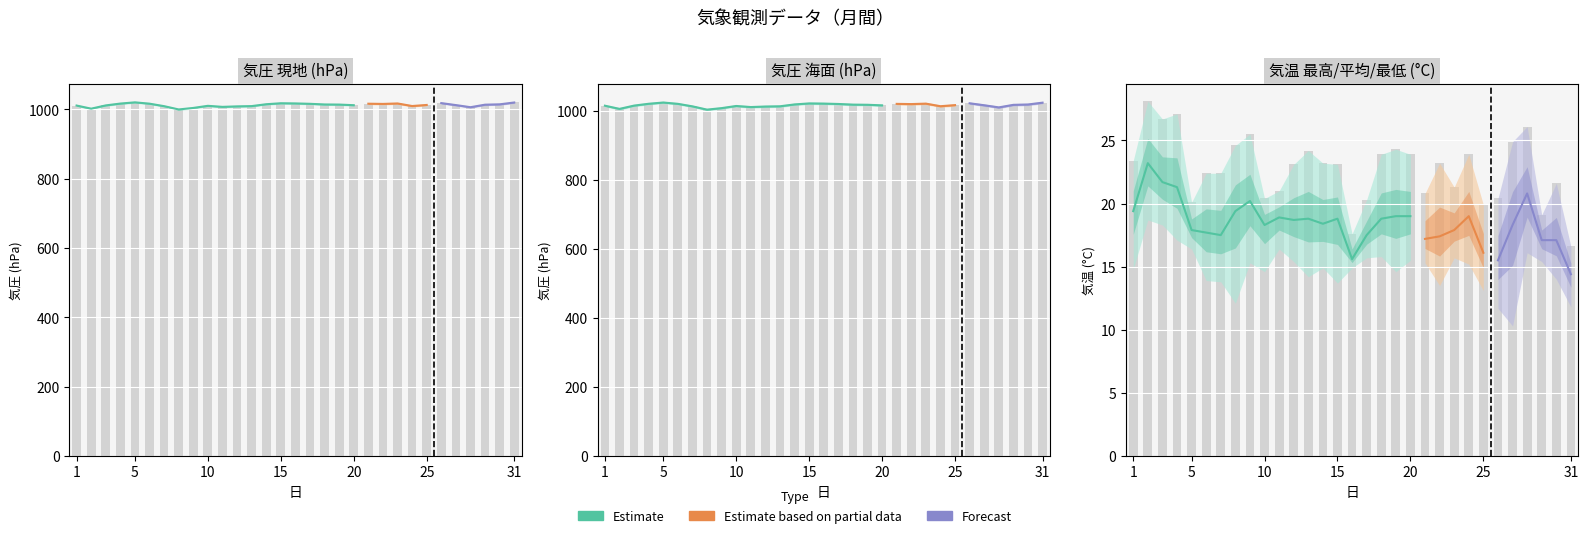

Reading right to left, what are all the values shown in this chart?

気圧(hPa)現地平均: 1019.9	1014.6	1013.6	1006.3	1012.4	1018.1	1012.8	1009.7	1017.1	1015.8	1016.4	1012.1	1013.9	1014.2	1016.1	1017.2	1017.7	1014.9	1009.5	1008.7	1007.3	1010.3	1004.2	999.8	1009.3	1016.5	1020.3	1016.8	1011.5	1002.1	1011.1
気圧(hPa)海面平均: 1022.8	1017.5	1016.5	1009.1	1015.3	1021.0	1015.7	1012.5	1020.0	1018.7	1019.3	1015.0	1016.7	1017.1	1019.0	1020.1	1020.6	1017.7	1012.3	1011.6	1010.1	1013.2	1007.0	1002.6	1012.1	1019.4	1023.2	1019.6	1014.3	1004.8	1014.0
気温(℃)最高: 16.6	21.6	19.1	26.1	24.9	20.4	19.9	23.9	21.3	23.2	20.8	23.9	24.3	23.9	20.3	17.6	23.1	23.2	24.2	23.1	21.0	20.4	25.5	24.6	22.4	22.4	20.1	27.1	26.7	28.1	23.4